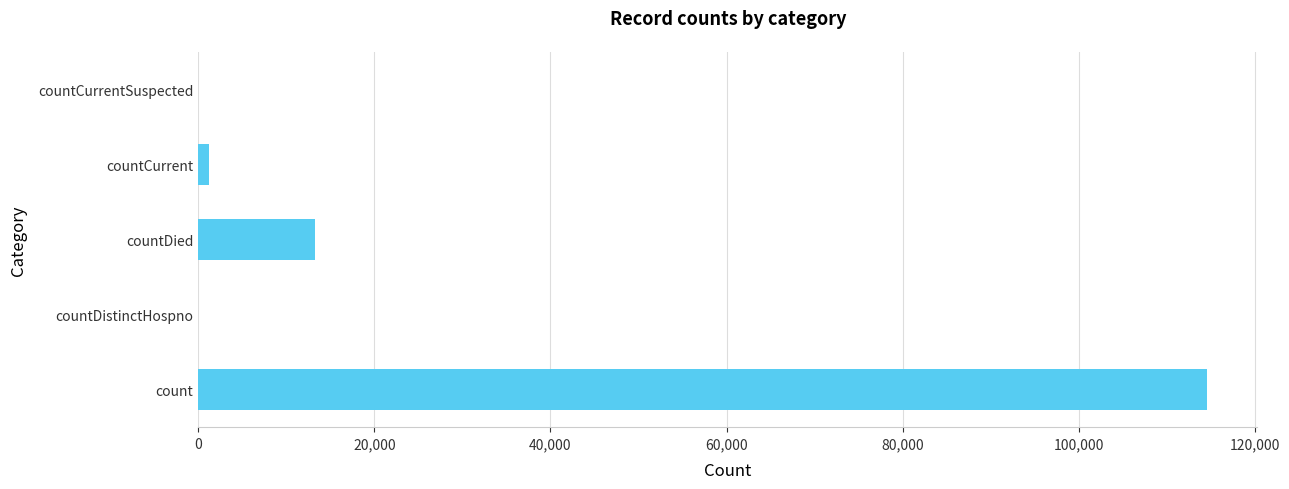

Where is the data nearest to the value 57285?

countDied